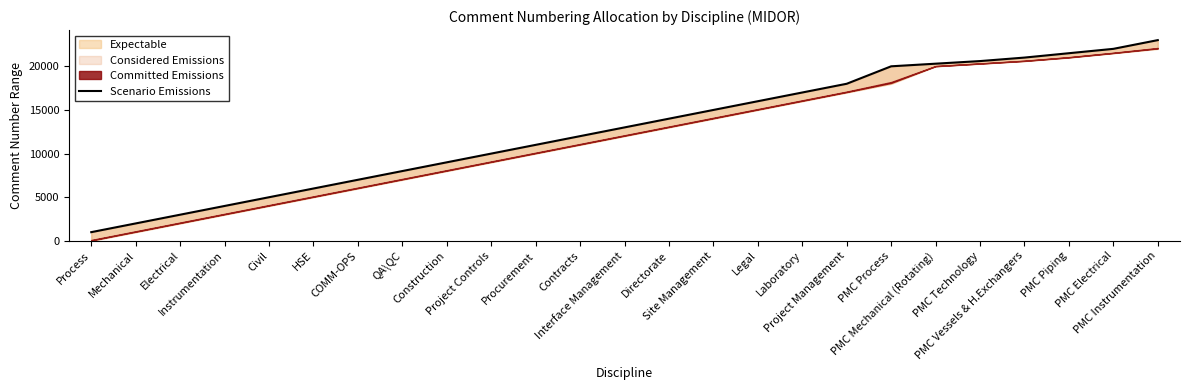

Reading left to right, what are all the values shown in this chart?

1000	2000	3000	4000	5000	6000	7000	8000	9000	10000	11000	12000	13000	14000	15000	16000	17000	18000	20000	20300	20600	21000	21500	22000	23000